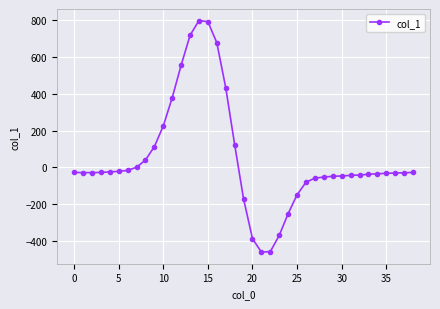

What is the difference between the maximum and second lowest values?

1252